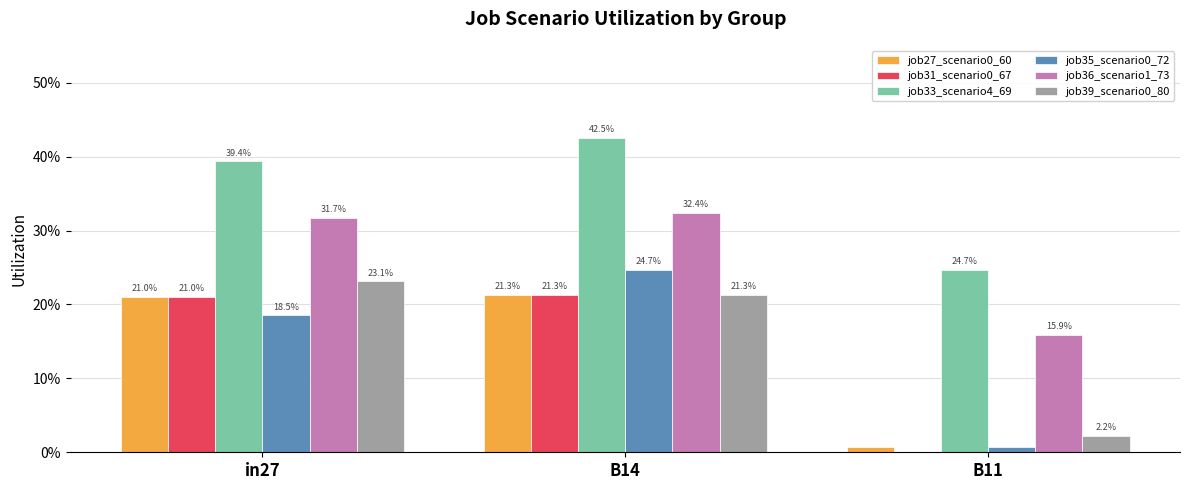

What is the label of the 1st bar from the left?

in27